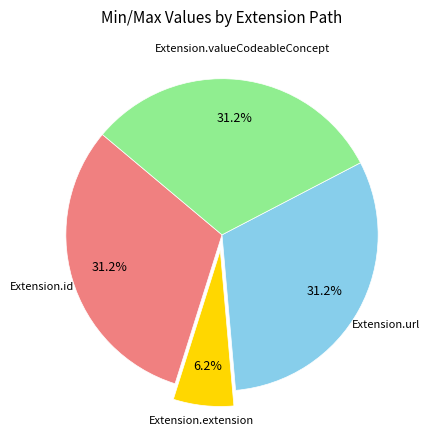

To the nearest percent, what is the average slice percentage?

25%